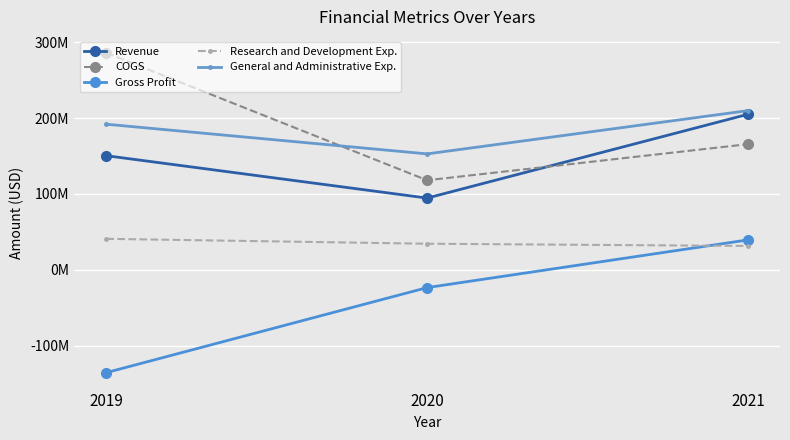

What is the approximate value of General and Administrative Exp. at 2019, to the nearest 100?

192063000